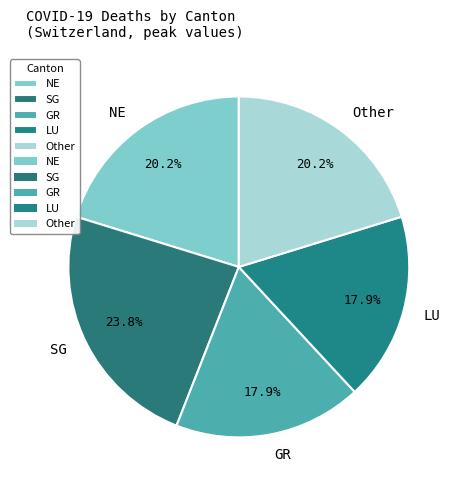

Count the number of slices in the pie.

5